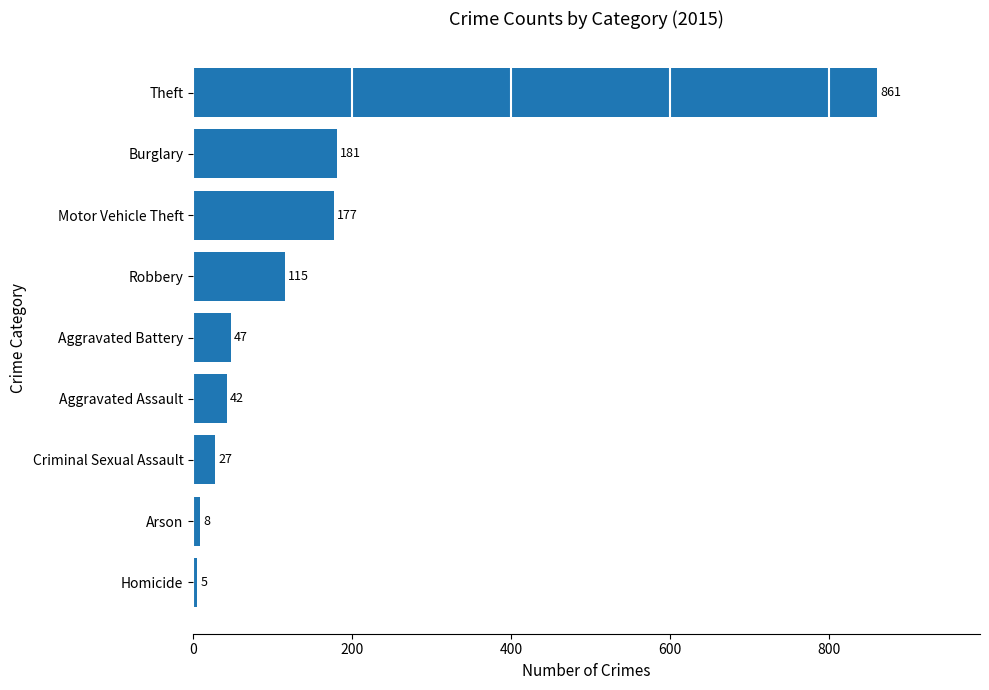

Is it true that the value at Robbery is 186?

False